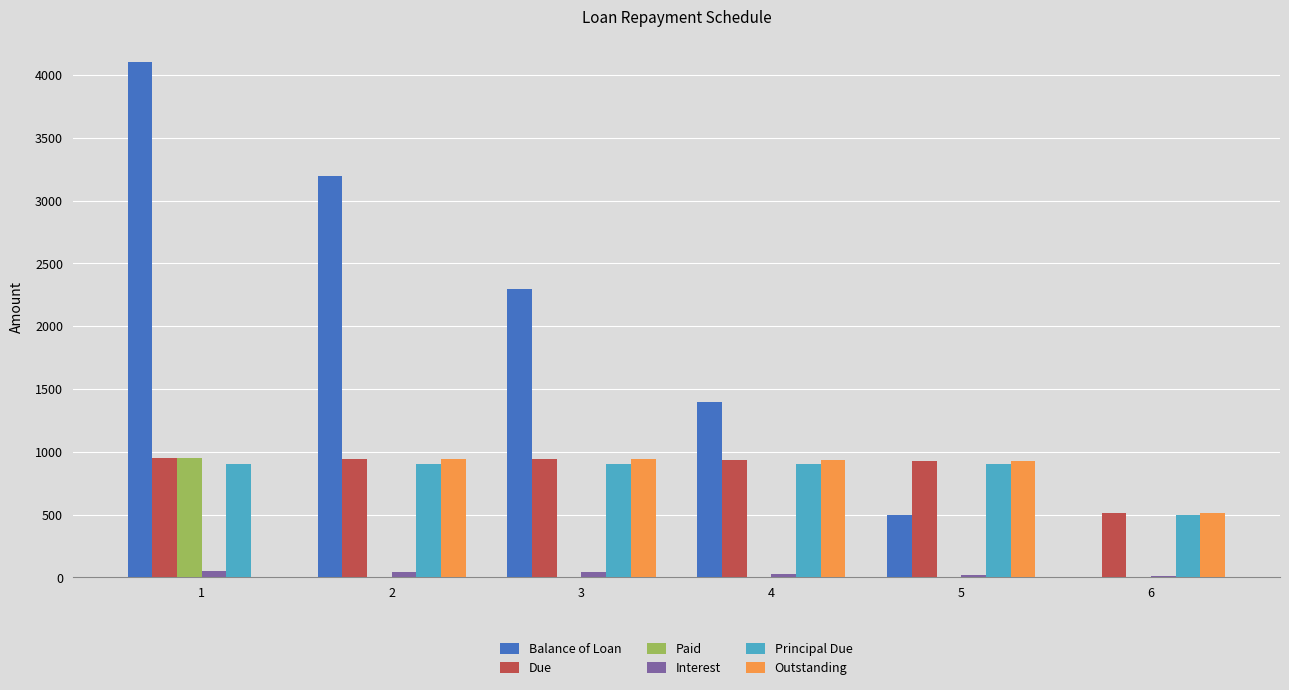

Which series has the largest total across all categories?

Balance of Loan